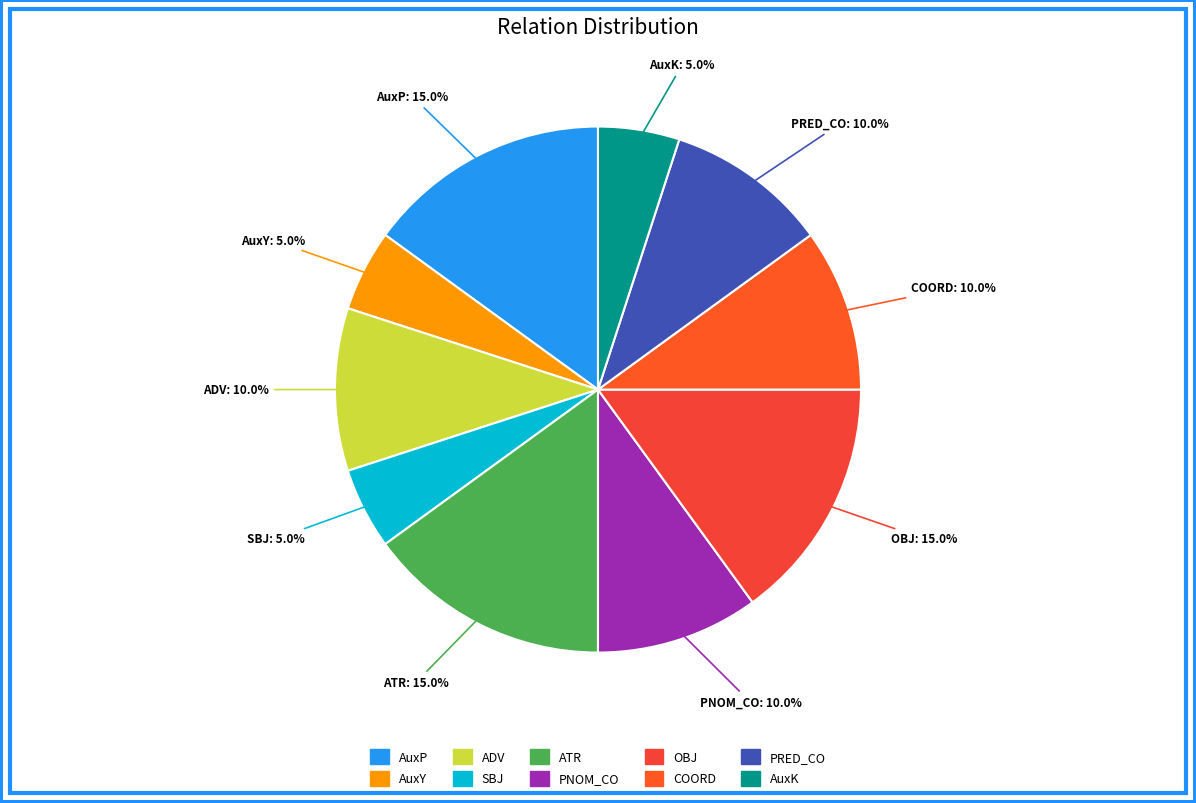

What percentage is the OBJ slice, to the nearest percent?

15%